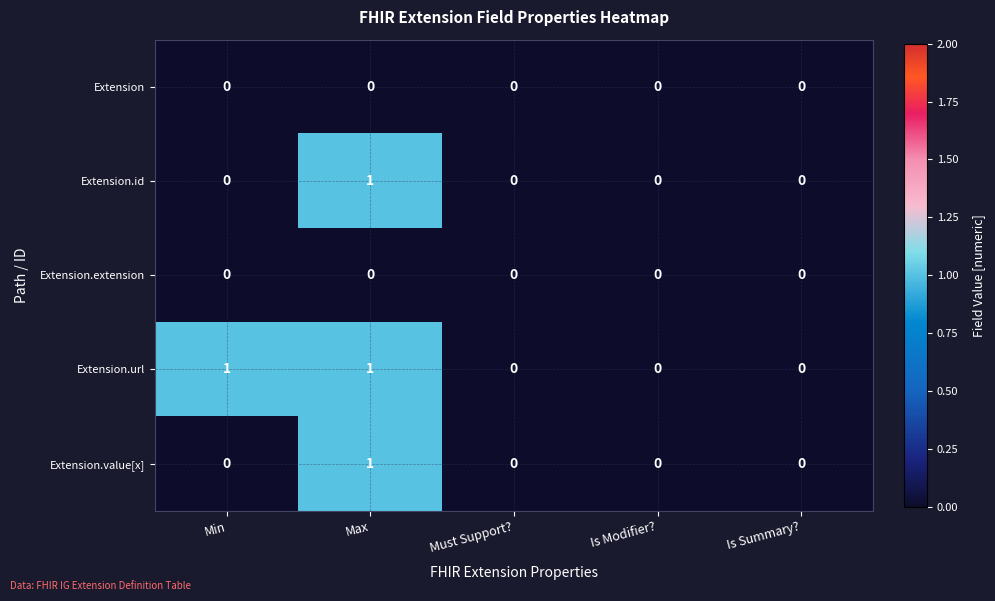

At which label does Extension.value[x] reach its peak?

Max